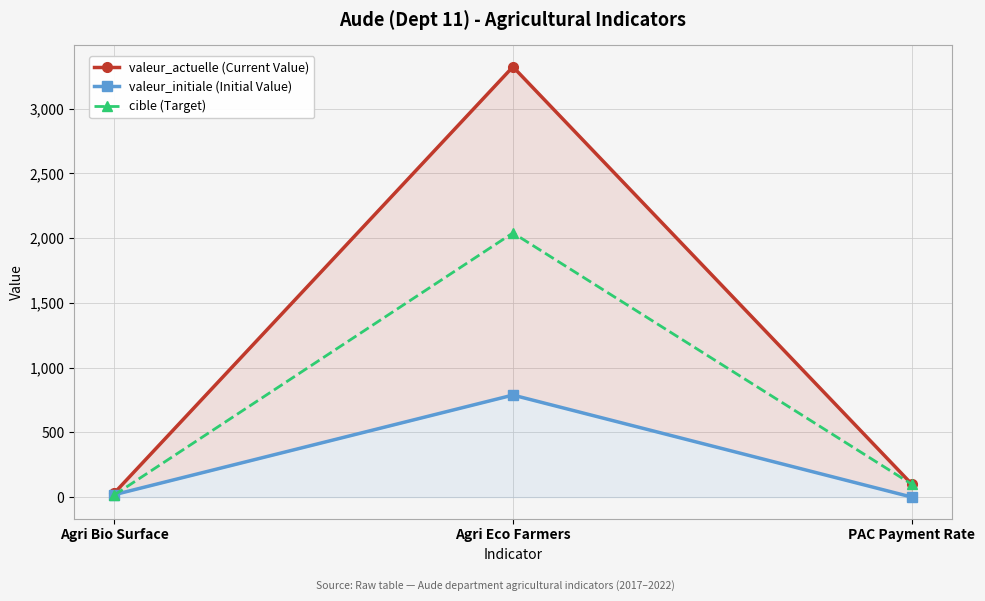

How many values in the cible (Target) series exceed 99?

1